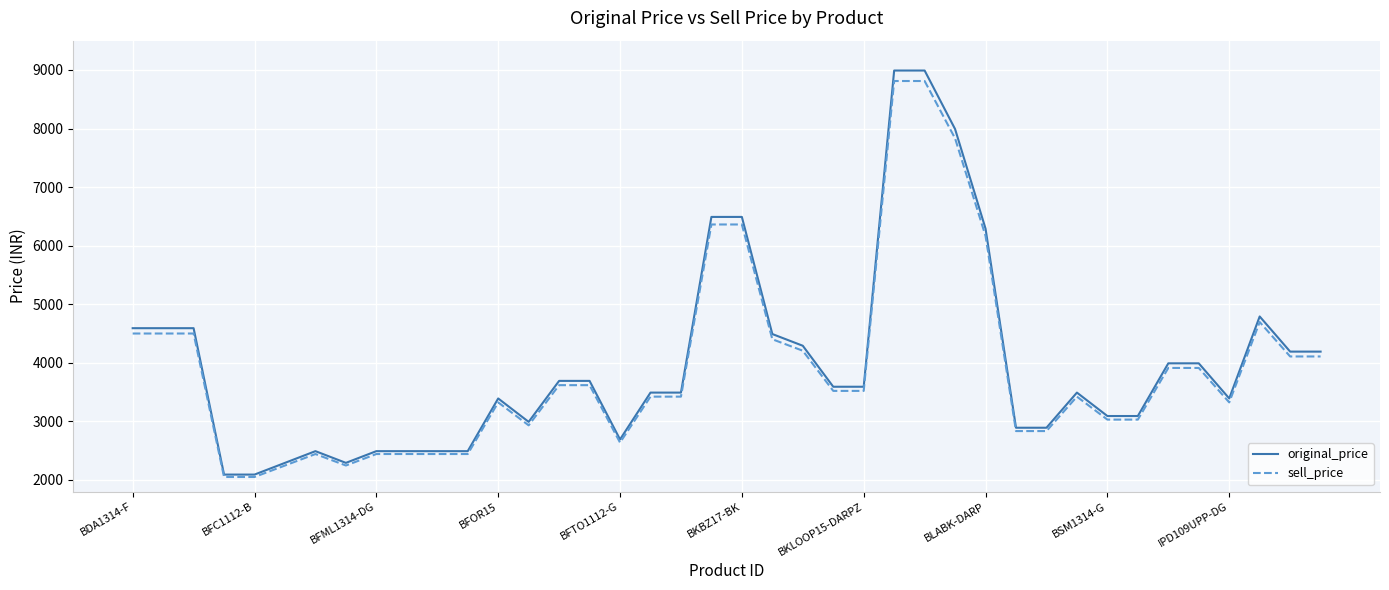

What is the minimum value for sell_price?

2049